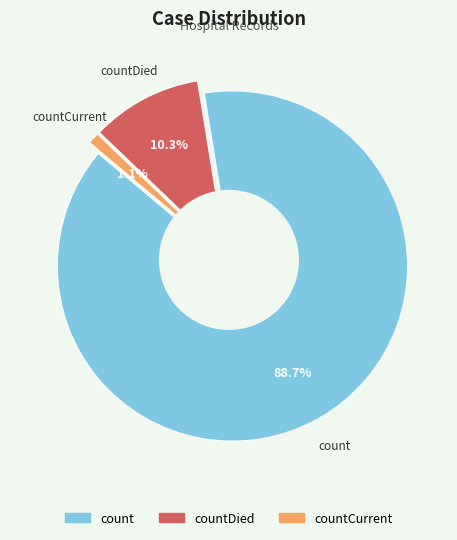

What percentage is the count slice, to the nearest percent?

89%